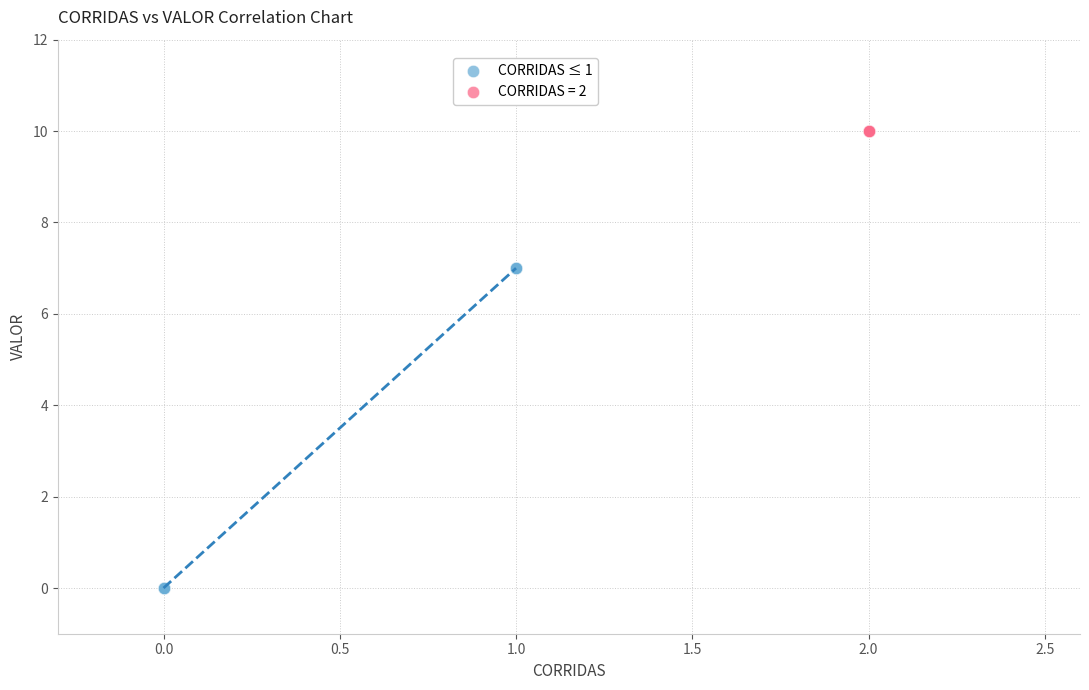

Which series reaches the maximum Y coordinate?

CORRIDAS = 2